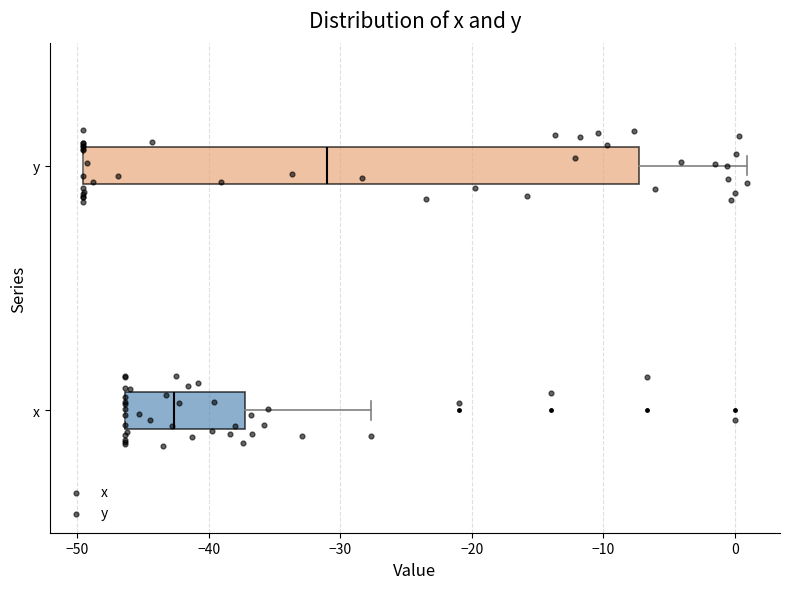

Comparing the boxes themselves (not the whiskers), which one is the widest?

y